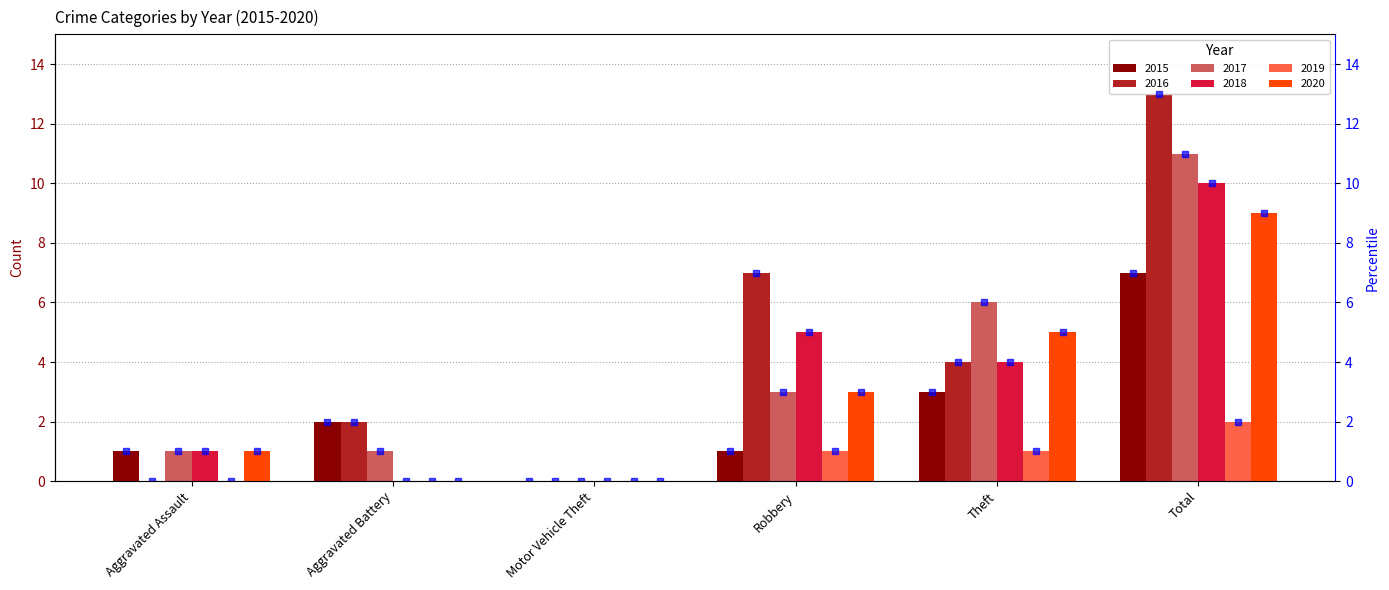

Which series has the largest range (max minus min)?

2016